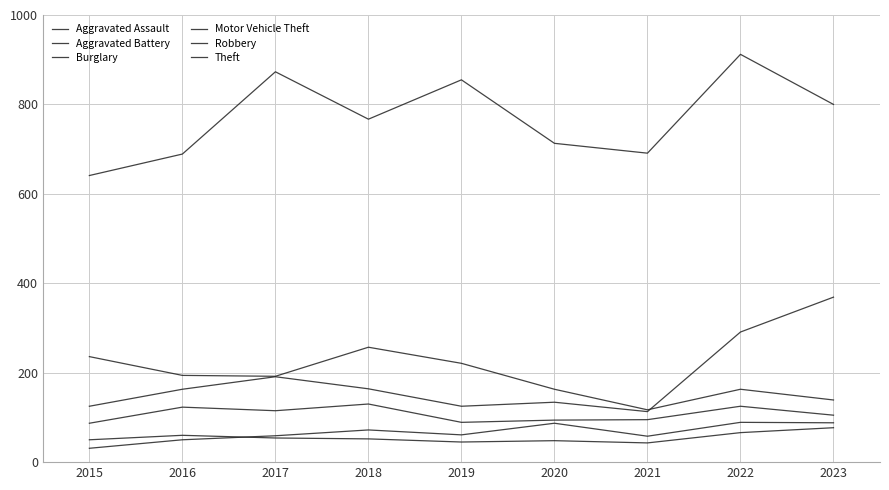

Which category has the highest value across all series?

2022